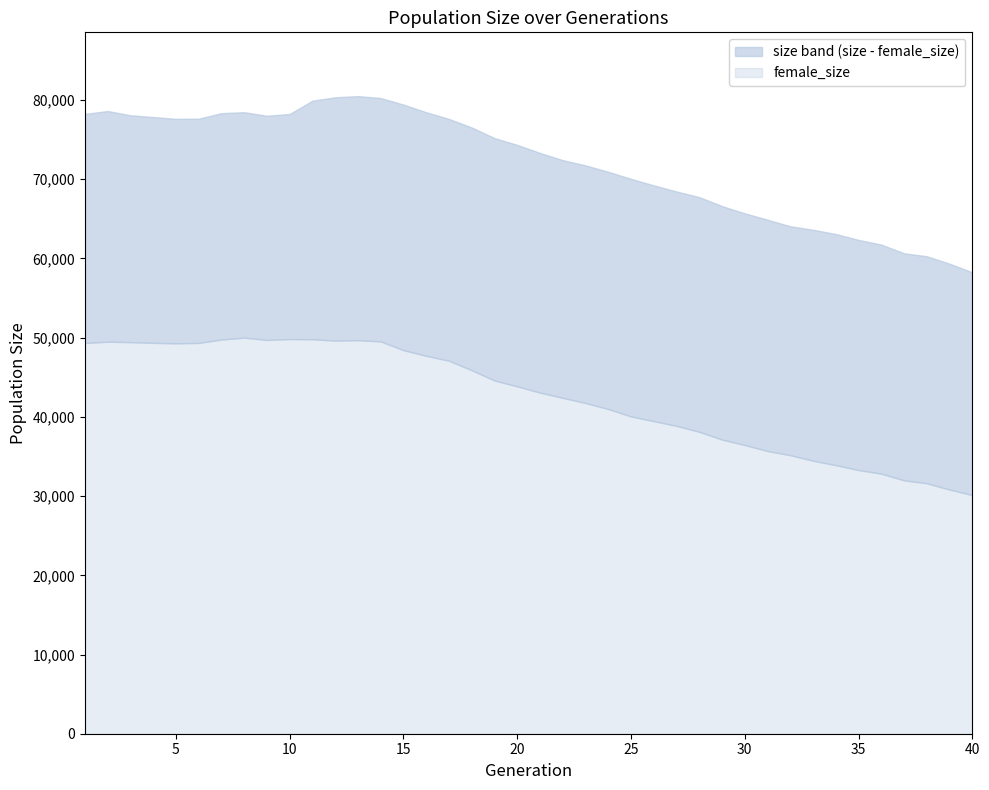

What is the difference between the maximum and minimum values in the female_size series?

19876